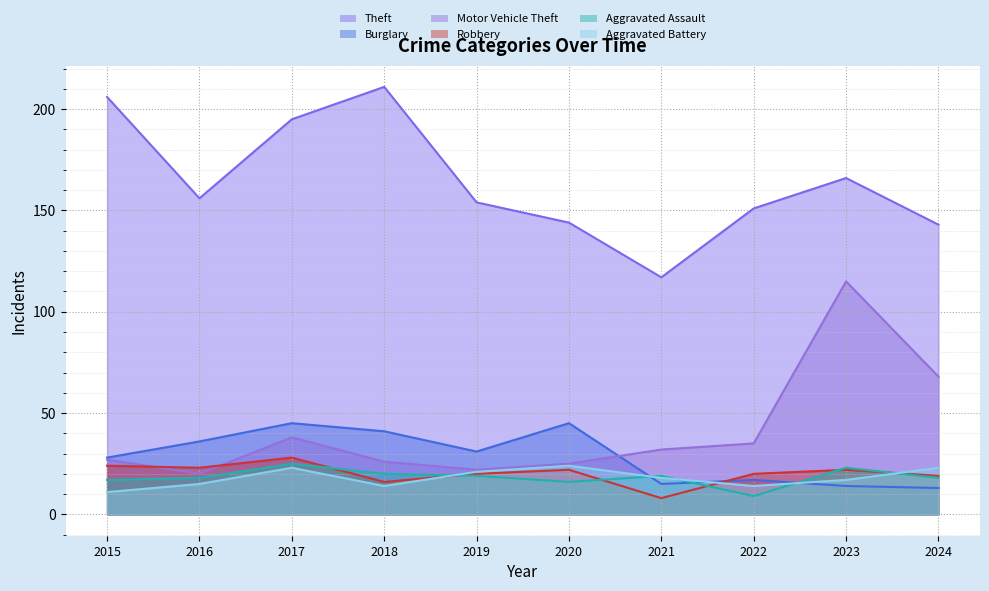

What is the value of the Burglary point at the 10th from the left?

13